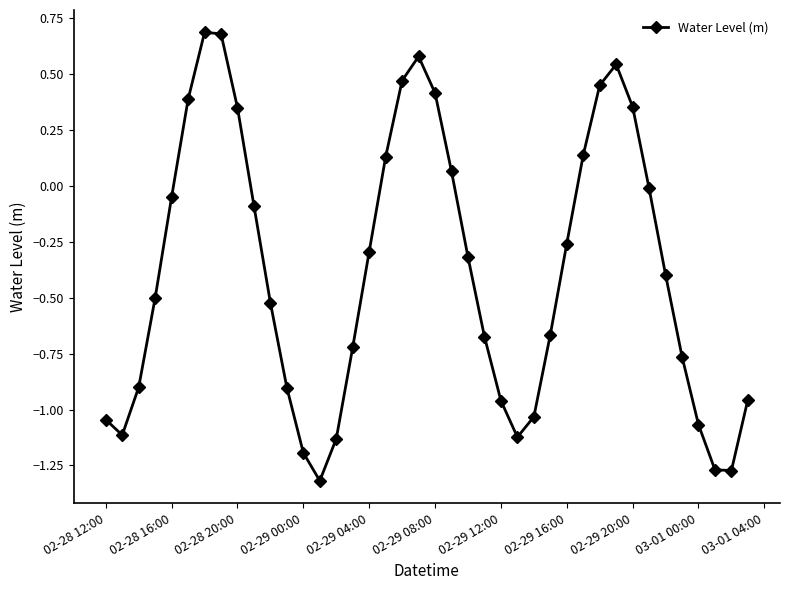

What is the difference between the second highest and minimum values?

2.0